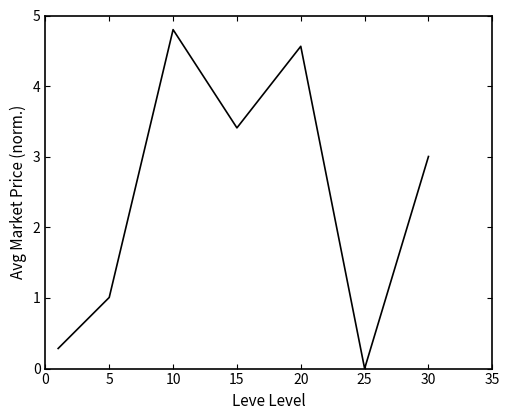

What is the maximum value shown in the chart?

4.8